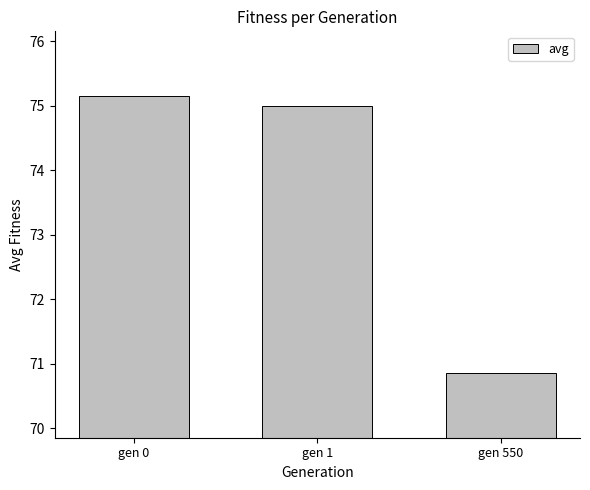

Approximately how many times larger is the value at gen 1 compared to gen 550?

1.1